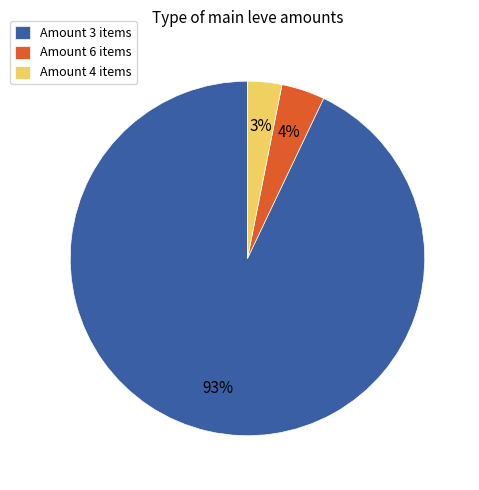

Which slice is the smallest?

Amount 4 items